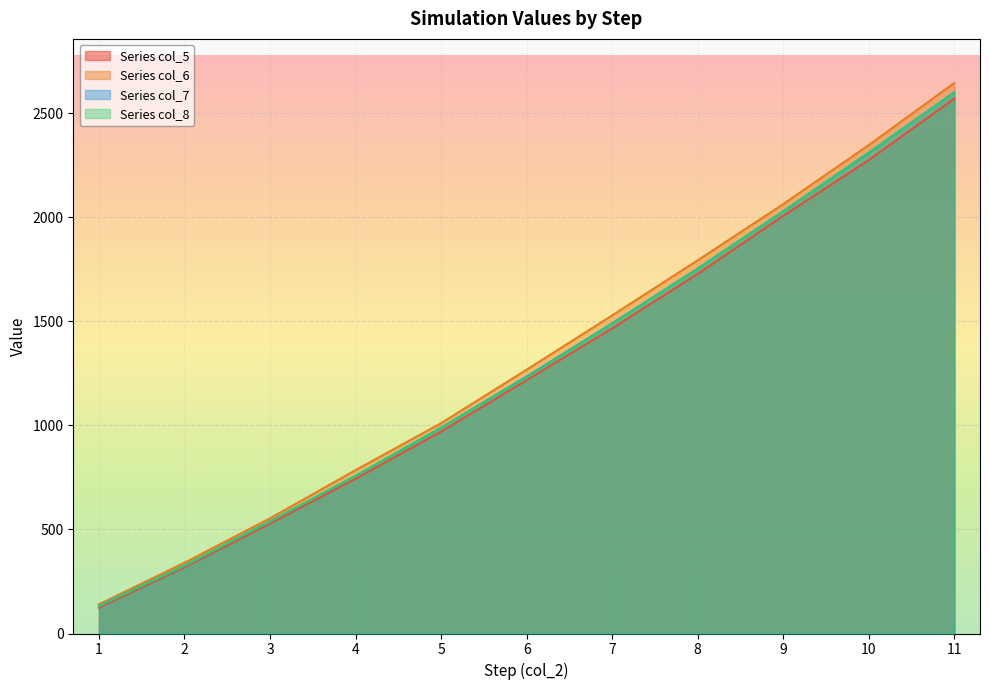

What is the smallest value displayed?

124.2